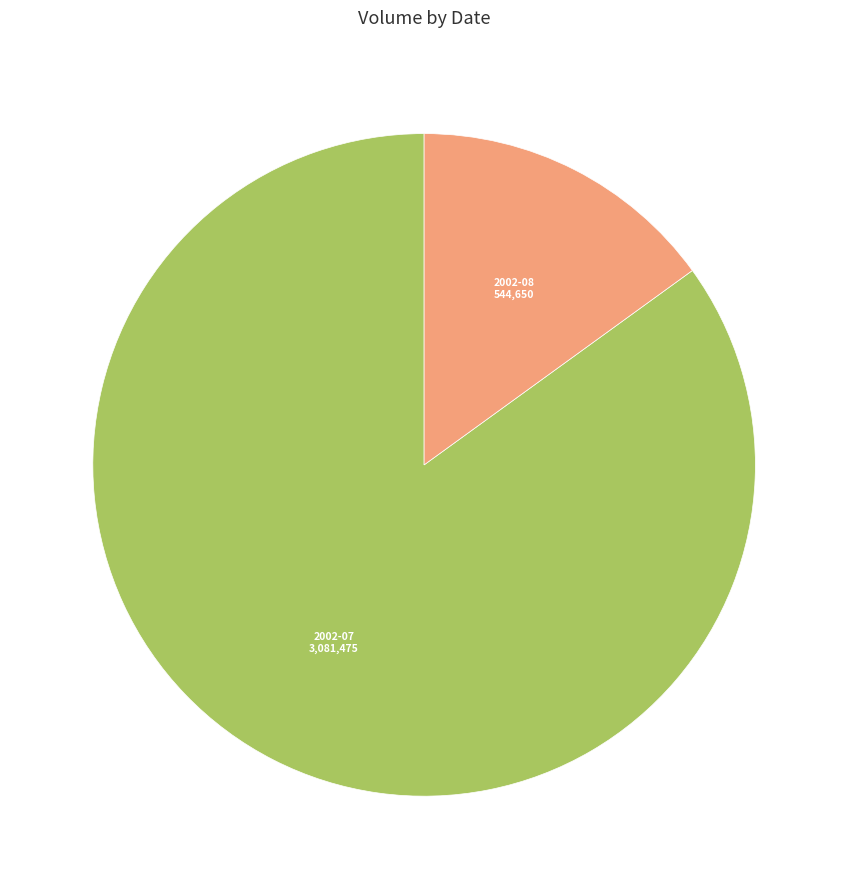

Count the number of slices in the pie.

2